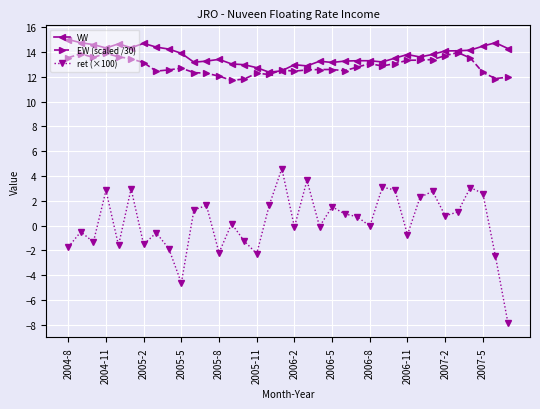

What is the value of the VW point at the 25th from the left?

13.3